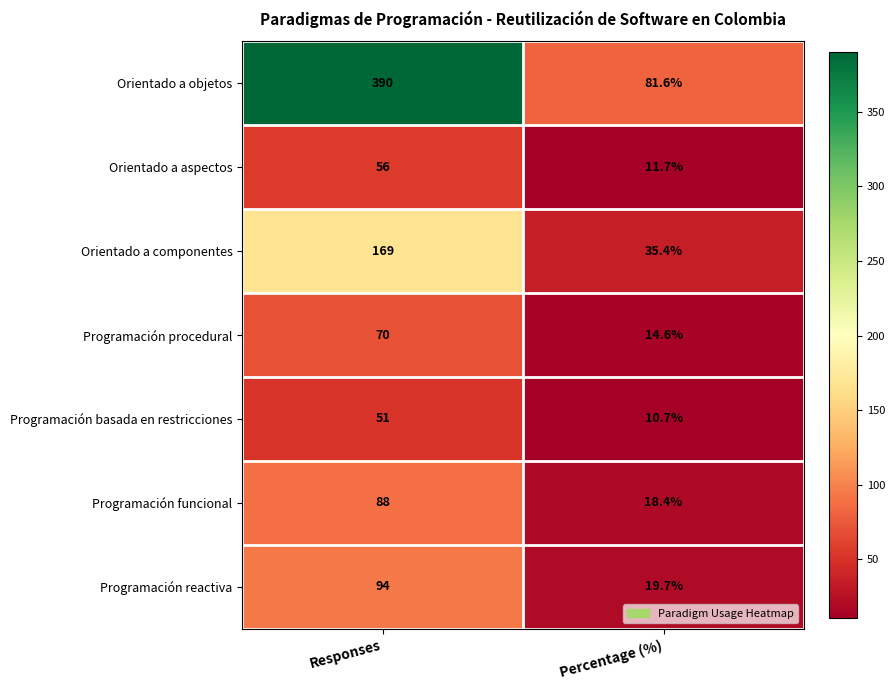

What is the sum of the Orientado a componentes values at Responses and Percentage (%)?

204.4